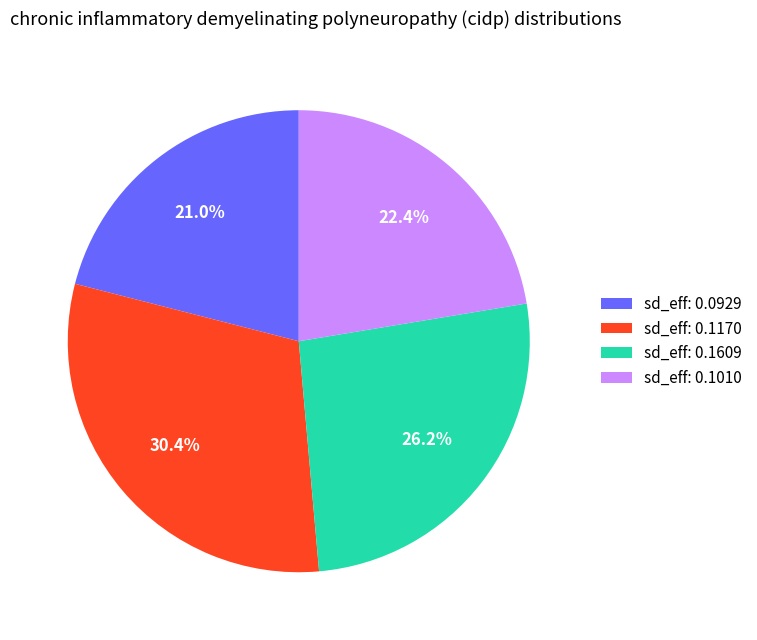

Is there any slice that represents more than half of the pie?

No